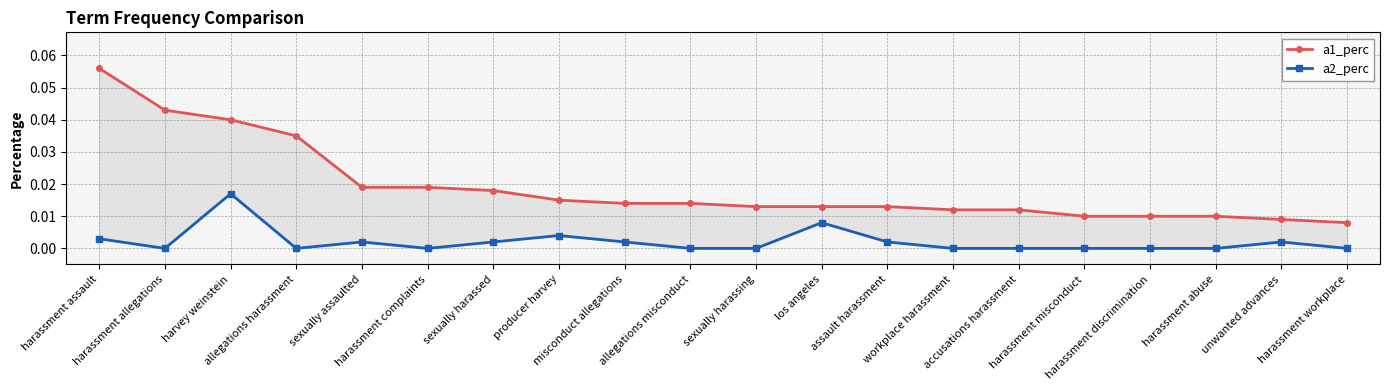

Rank the categories by a1_perc value from lowest to highest.

harassment workplace, unwanted advances, harassment misconduct, harassment discrimination, harassment abuse, workplace harassment, accusations harassment, sexually harassing, los angeles, assault harassment, misconduct allegations, allegations misconduct, producer harvey, sexually harassed, sexually assaulted, harassment complaints, allegations harassment, harvey weinstein, harassment allegations, harassment assault